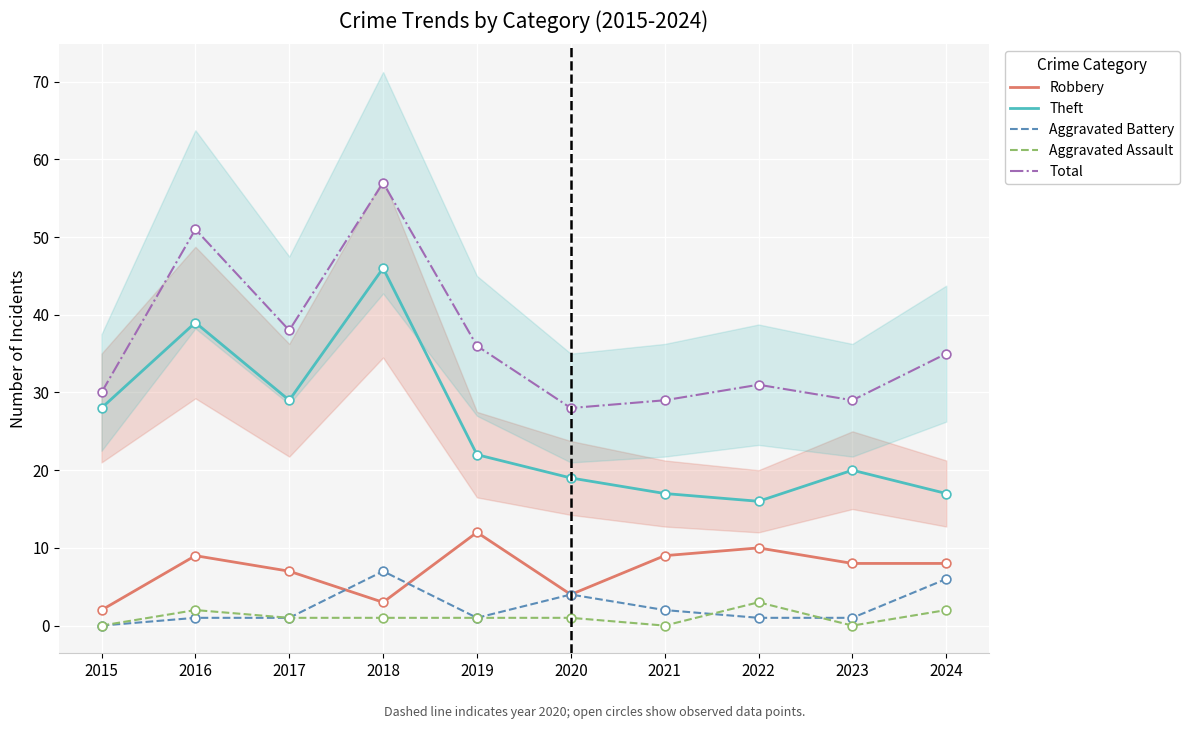

Which series has the widest spread of Y values?

Theft